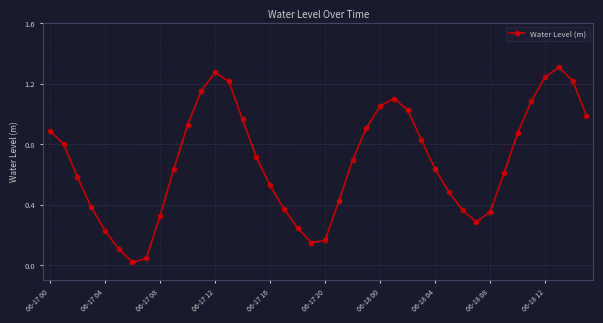

What is the average value?

0.7